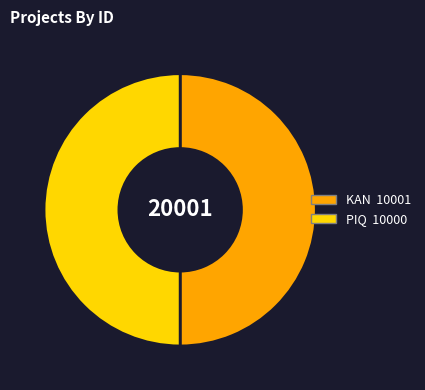

True or false: PIQ accounts for 50% of the total.

True